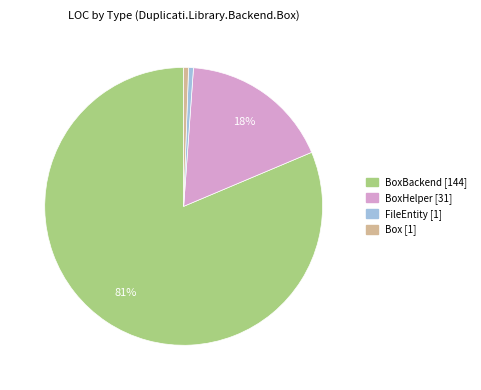

Is there any slice that represents more than half of the pie?

Yes